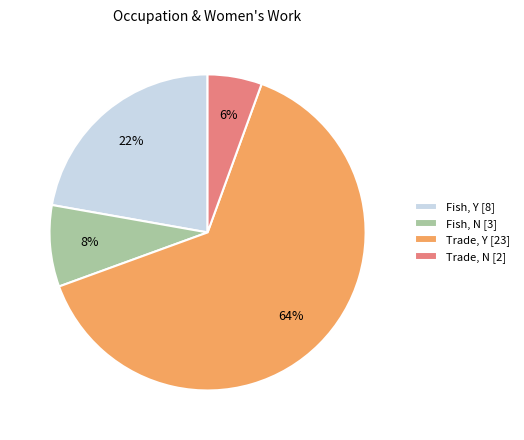

Is the sum of Trade, N [2] and Fish, N [3] greater than half?

No